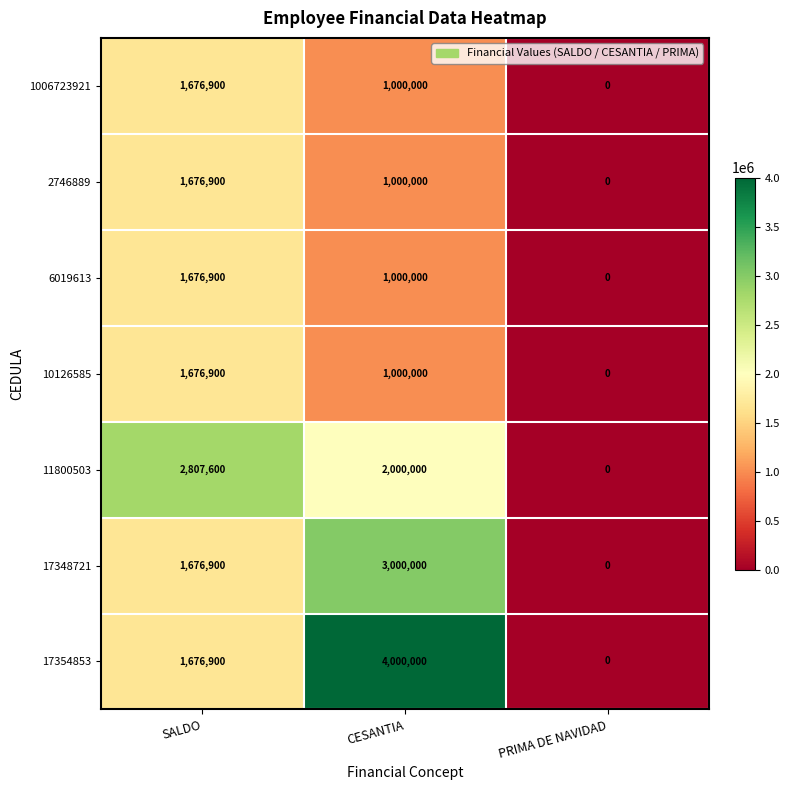

Which series changed the most between SALDO and CESANTIA?

17354853